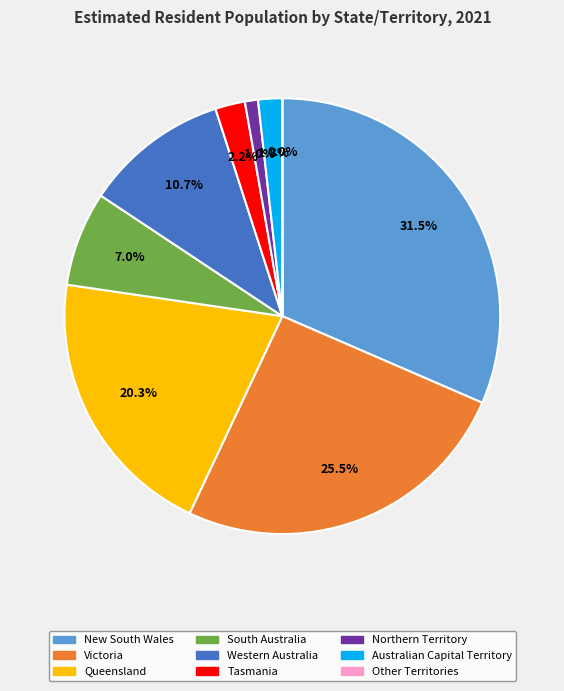

Does Tasmania account for over 50% of the chart?

No